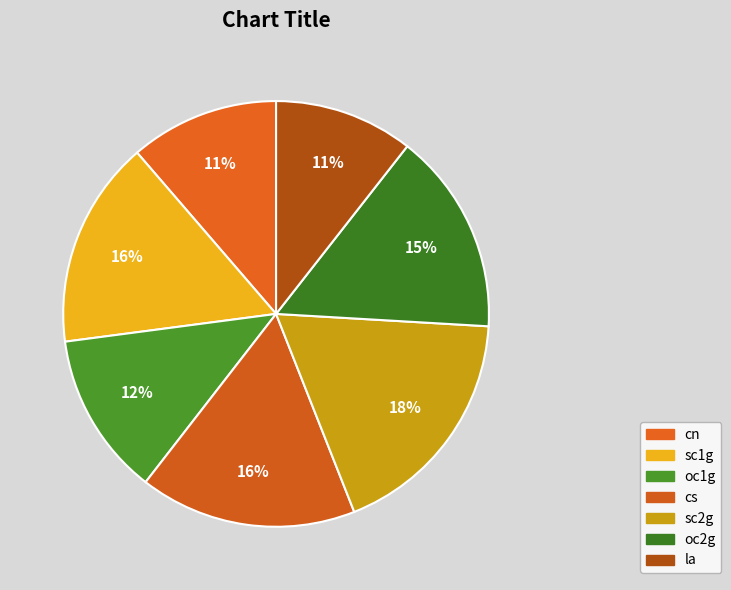

What percentage is the sc2g slice, to the nearest percent?

18%